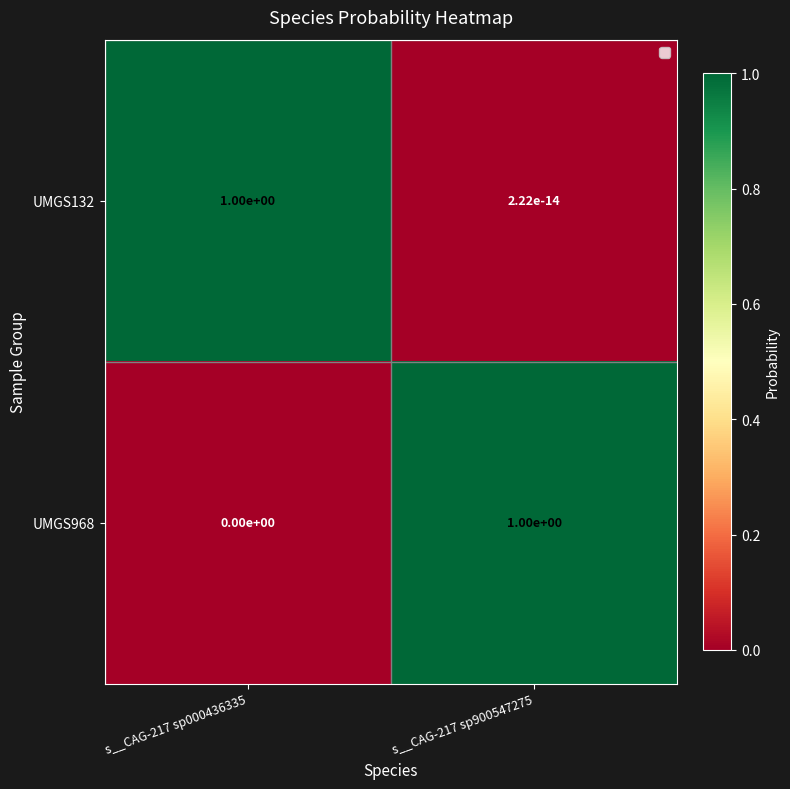

The value of UMGS132 at s__CAG-217 sp000436335 is 0.4. True or false?

False